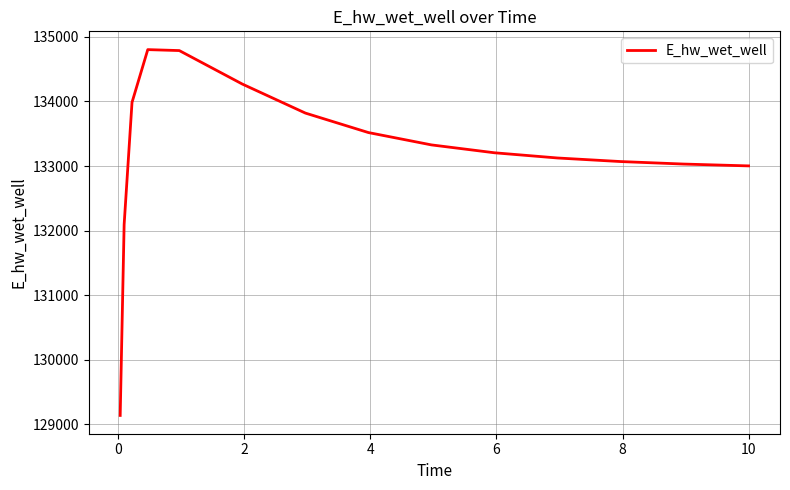

What is the greatest value displayed?

134803.6